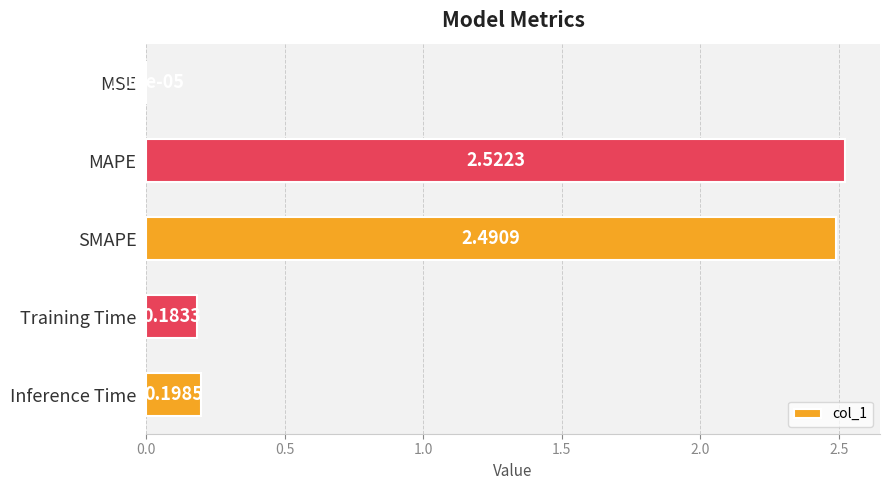

Approximately how many times larger is the value at SMAPE compared to MAPE?

1.0